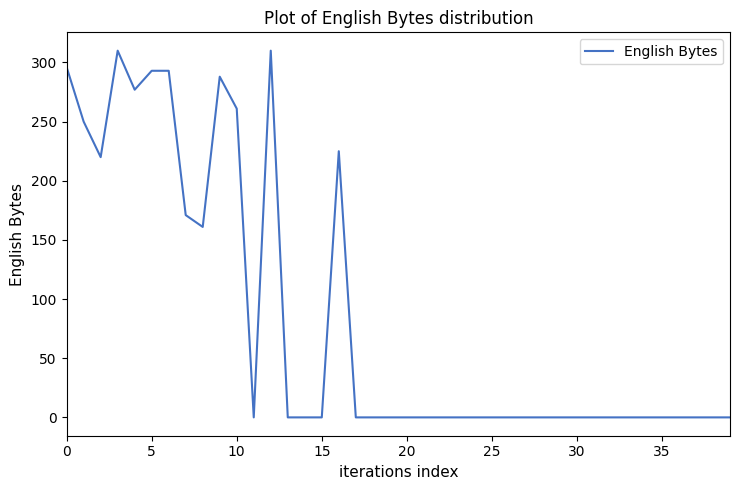

What is the difference between the maximum and minimum values?

310